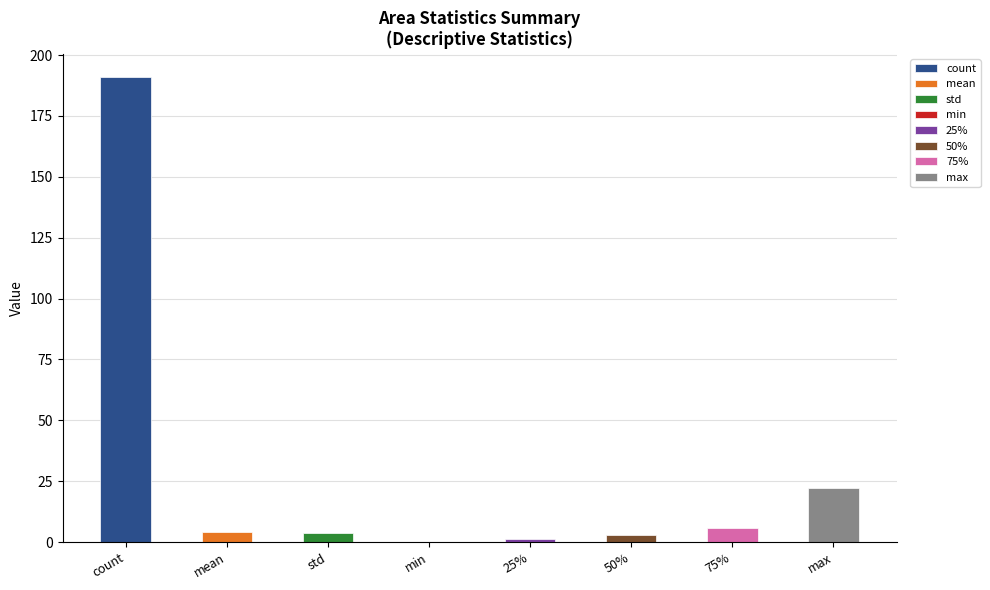

What is the sum of the values at min and 75%?

5.9